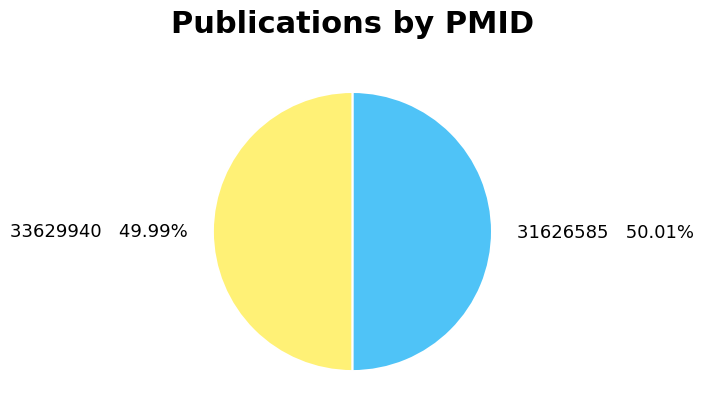

To the nearest percent, what portion does 31626585 represent?

50%